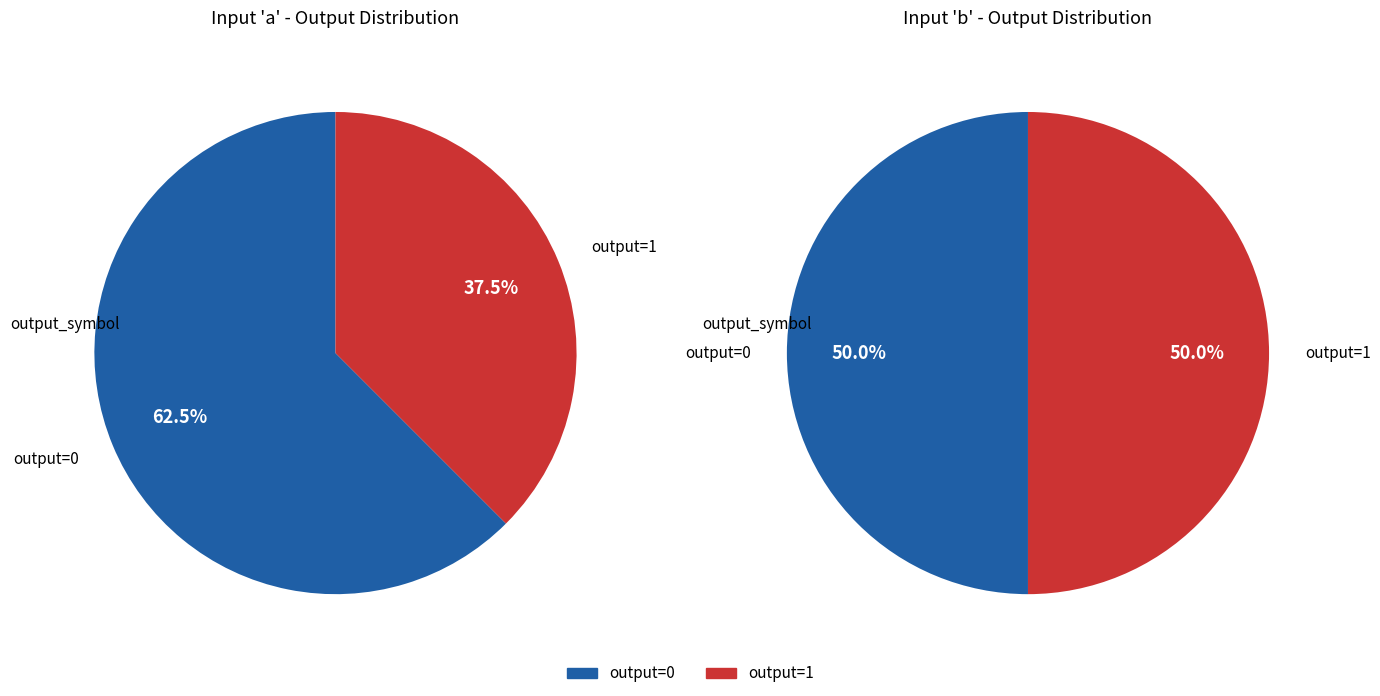

How many slices are in this pie chart?

2